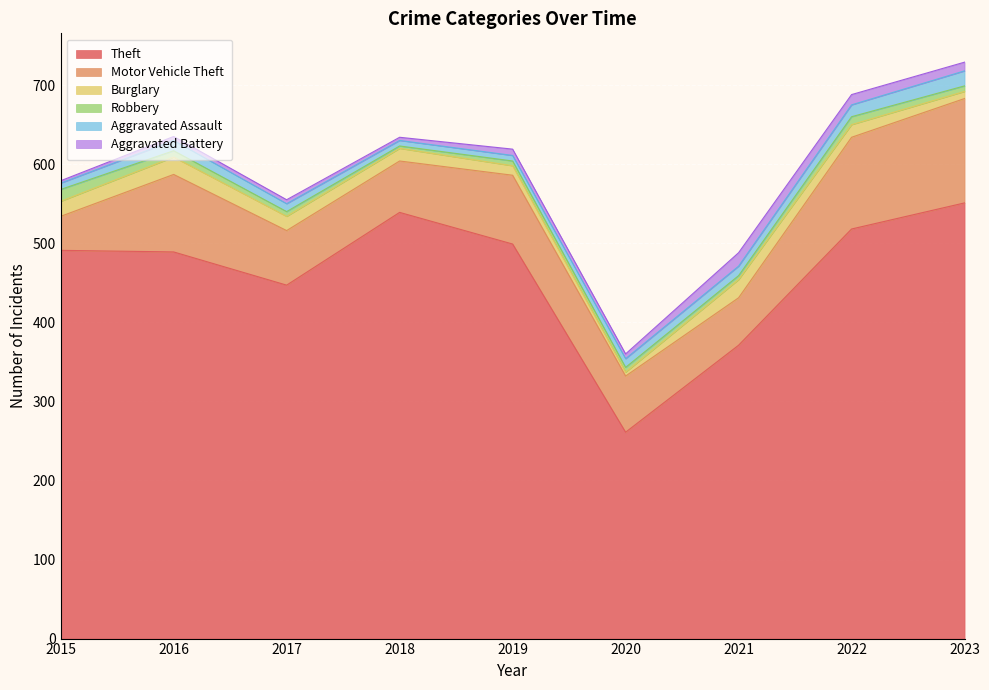

What is the minimum value shown in the chart?

3